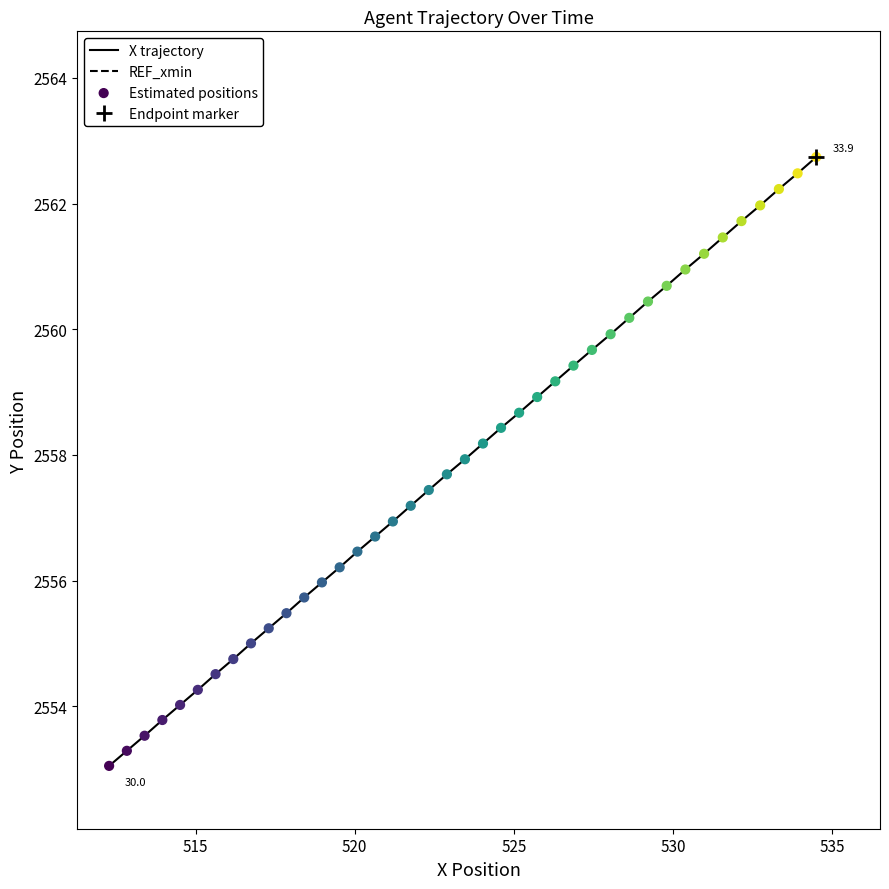

Which series contains the lowest Y value?

X trajectory